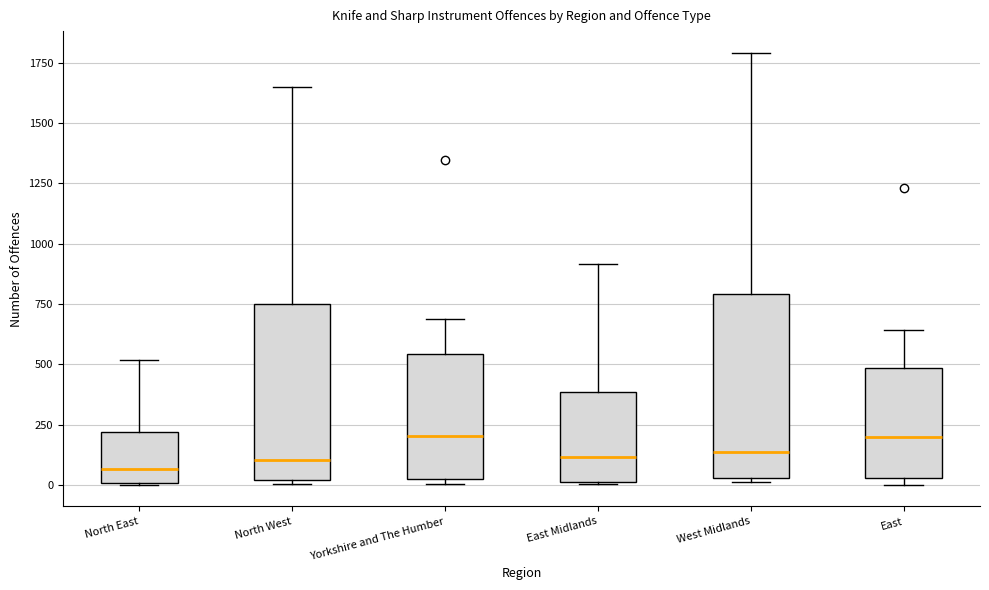

Where is the upper edge of the box for Yorkshire and The Humber on the y-axis? The values are not printed on the chart, so give them approximately, as read against the axis.

550